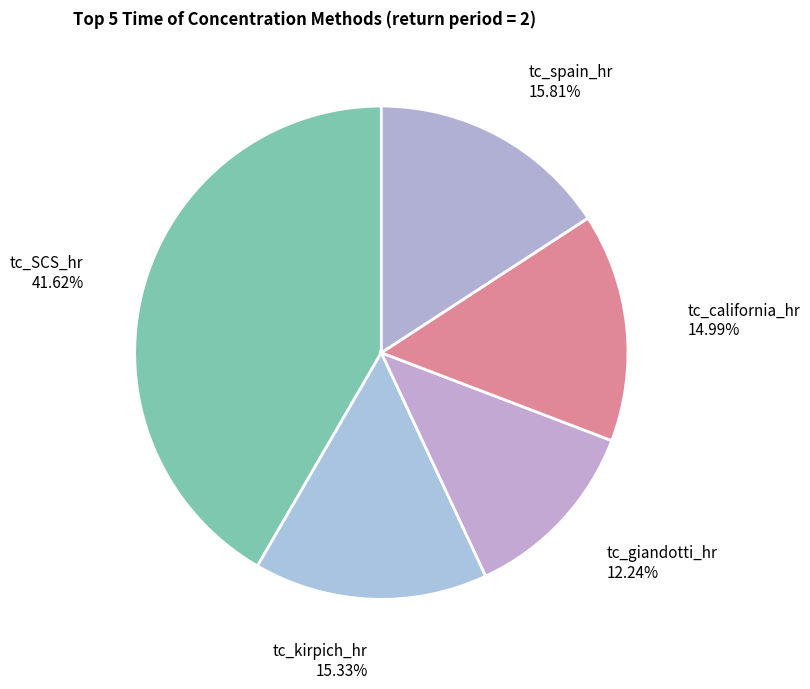

What is the largest slice in the pie chart?

tc_SCS_hr